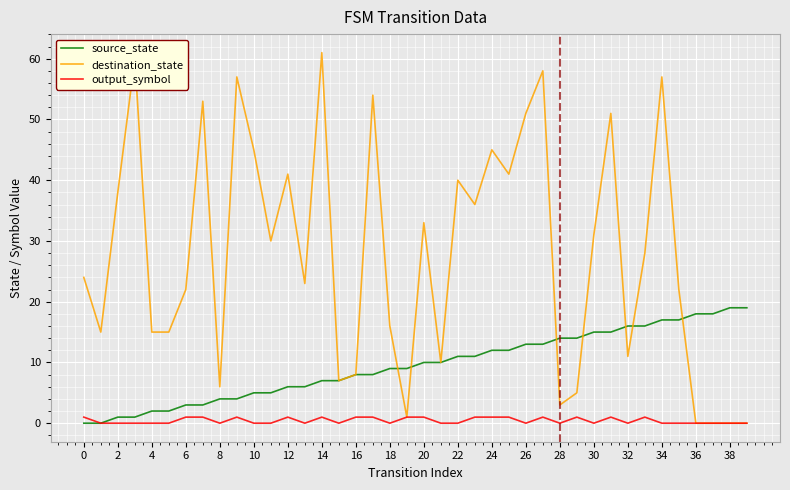

Which series has the largest range (max minus min)?

destination_state